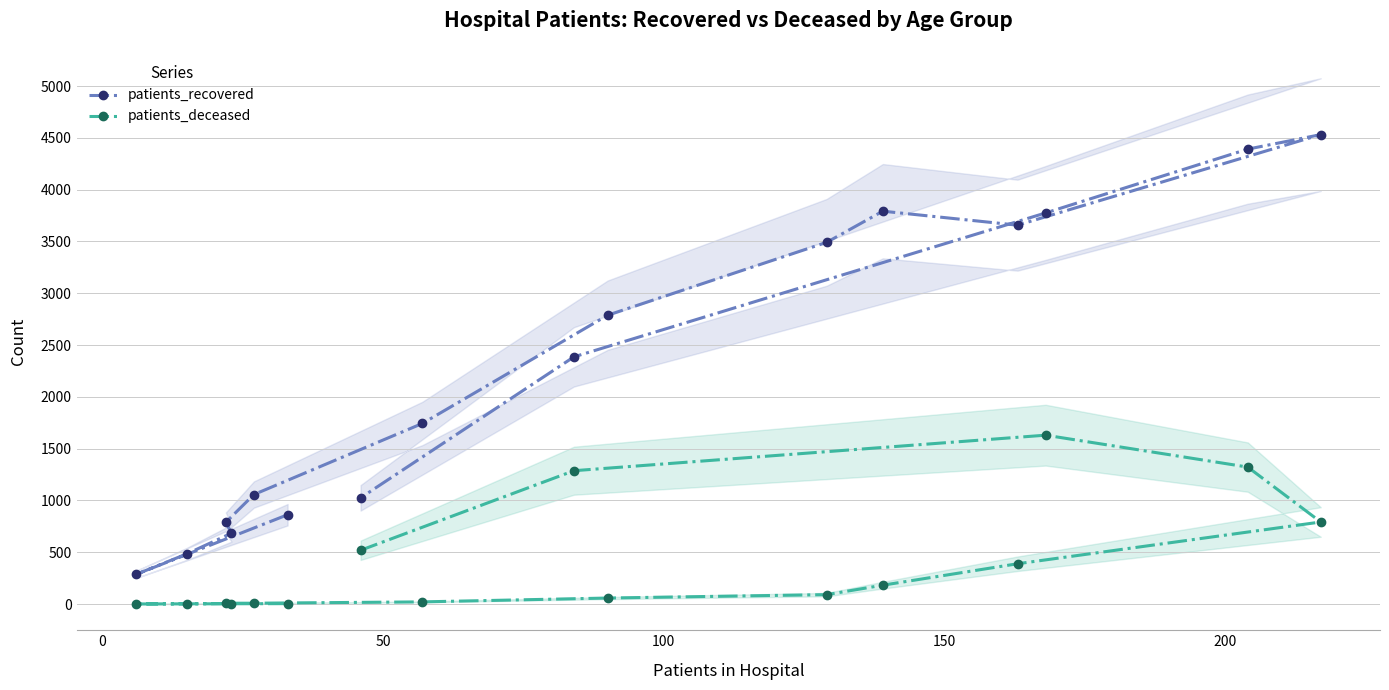

True or false: patients_deceased and patients_recovered cross at least once.

False